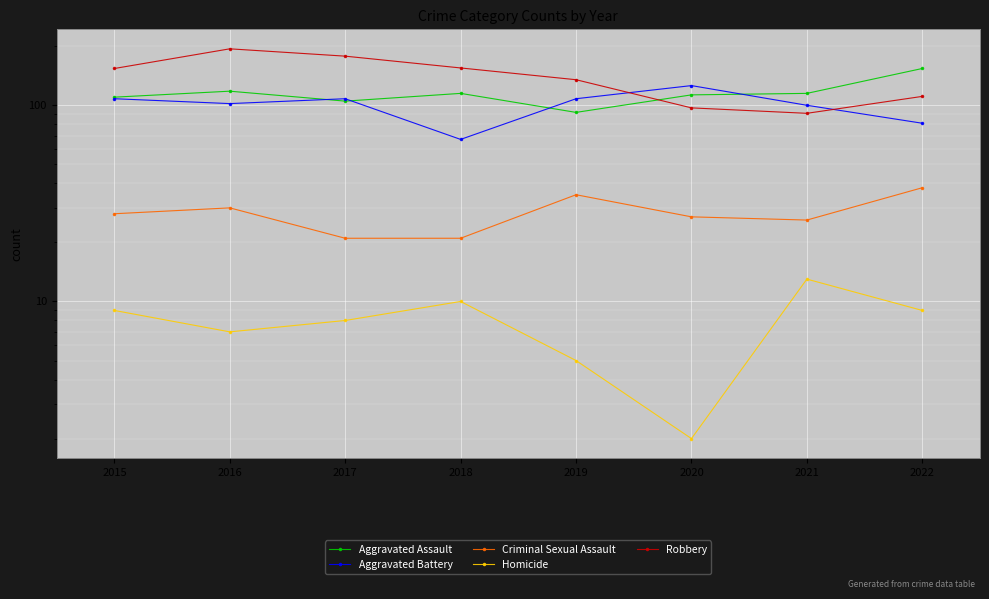

Rank the series at 2016 from lowest to highest value.

Homicide, Criminal Sexual Assault, Aggravated Battery, Aggravated Assault, Robbery